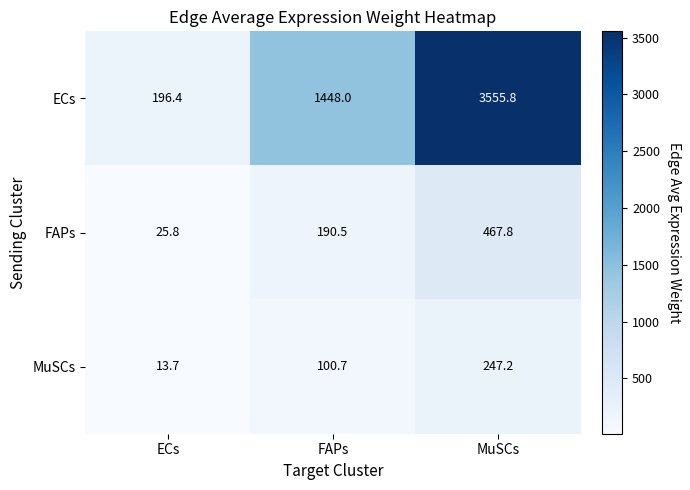

What is the average value of the ECs series?

1733.4